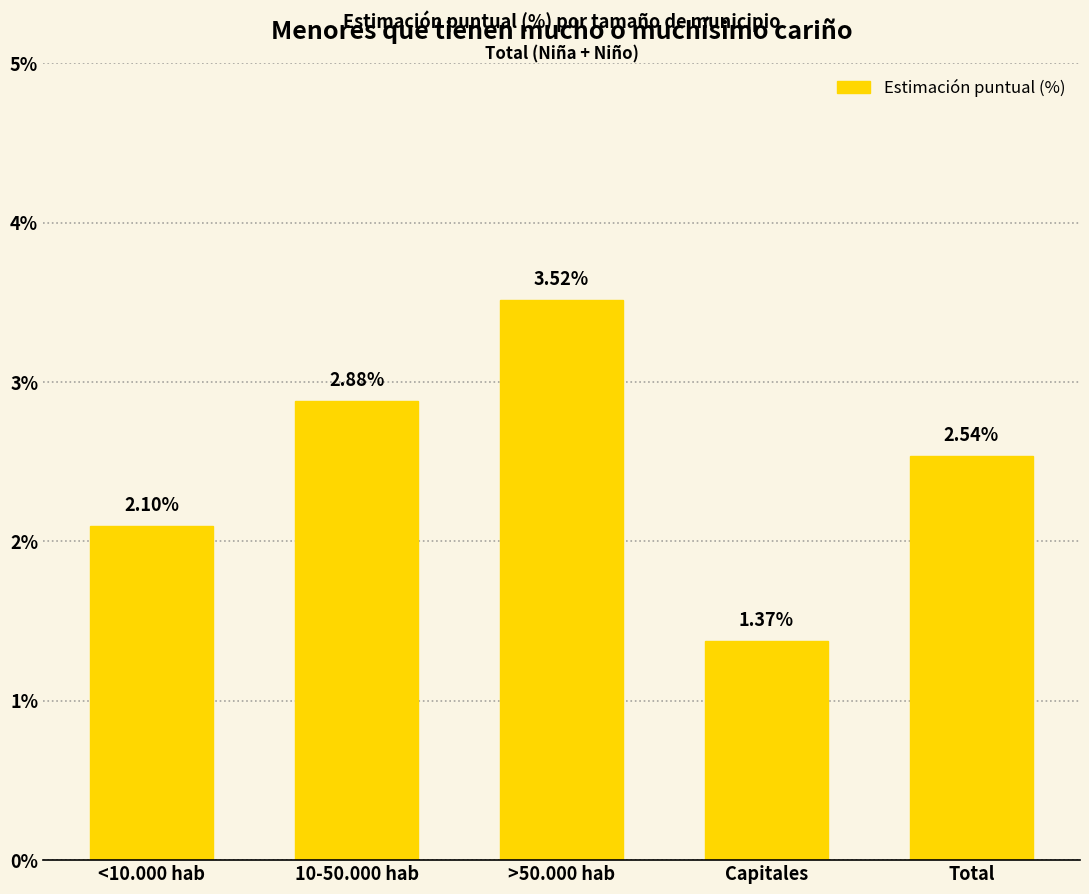

Are the bars horizontal?

No